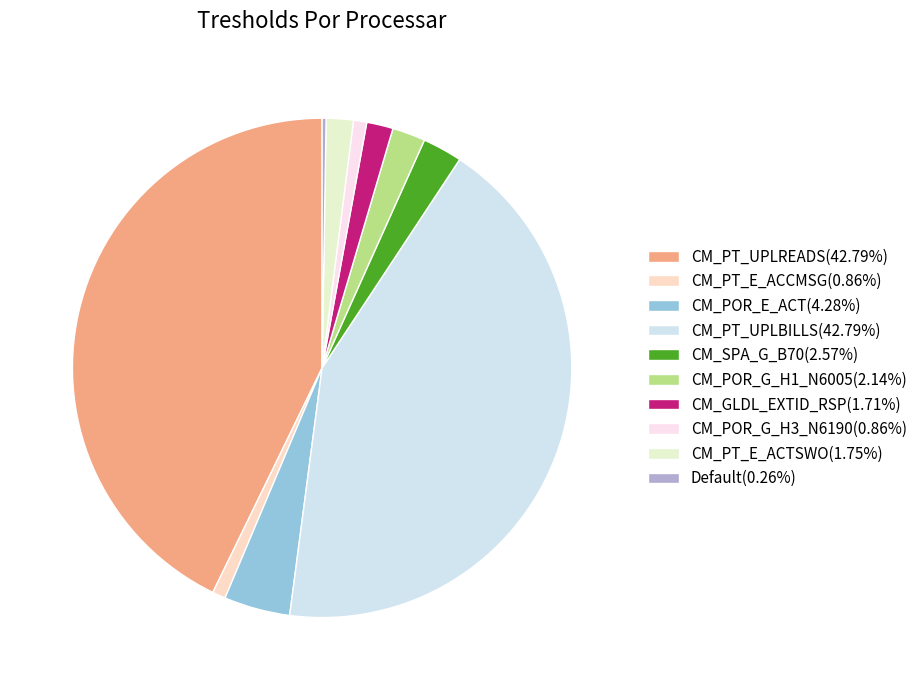

Does any single category account for the majority?

No